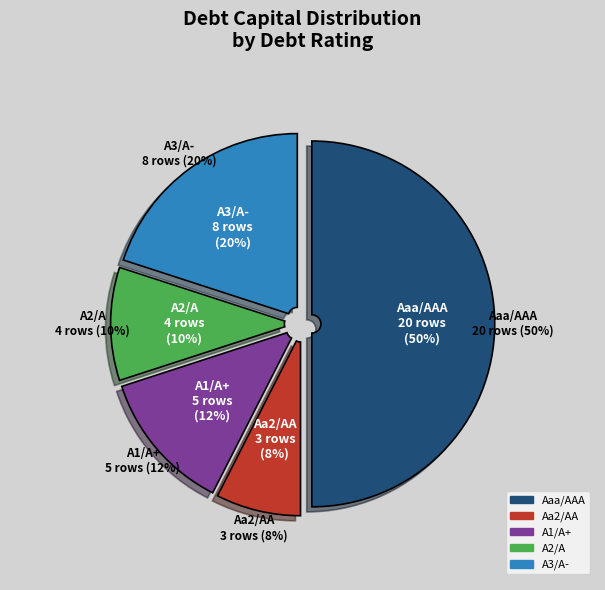

To the nearest percent, what is the average slice percentage?

20%